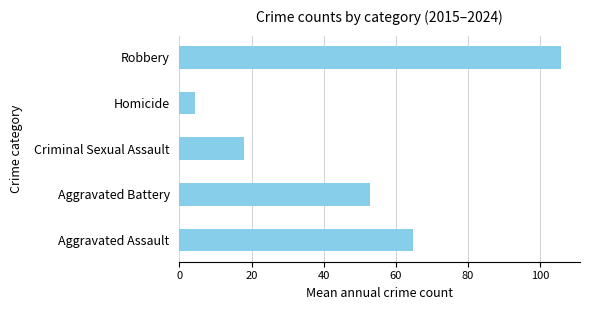

What is the change in value from Aggravated Assault to Homicide?

-60.4